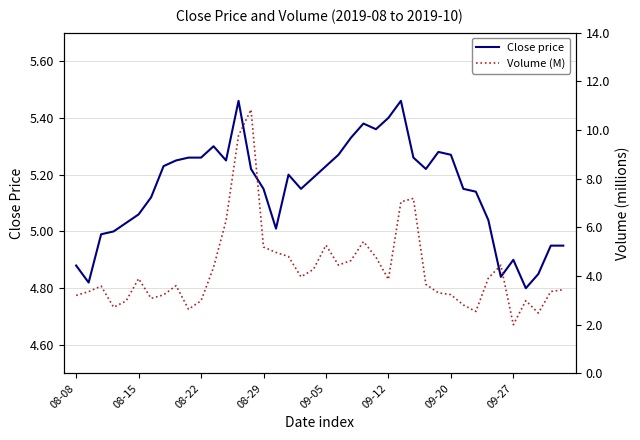

What is the difference between the maximum and minimum values in the Close price series?

0.7